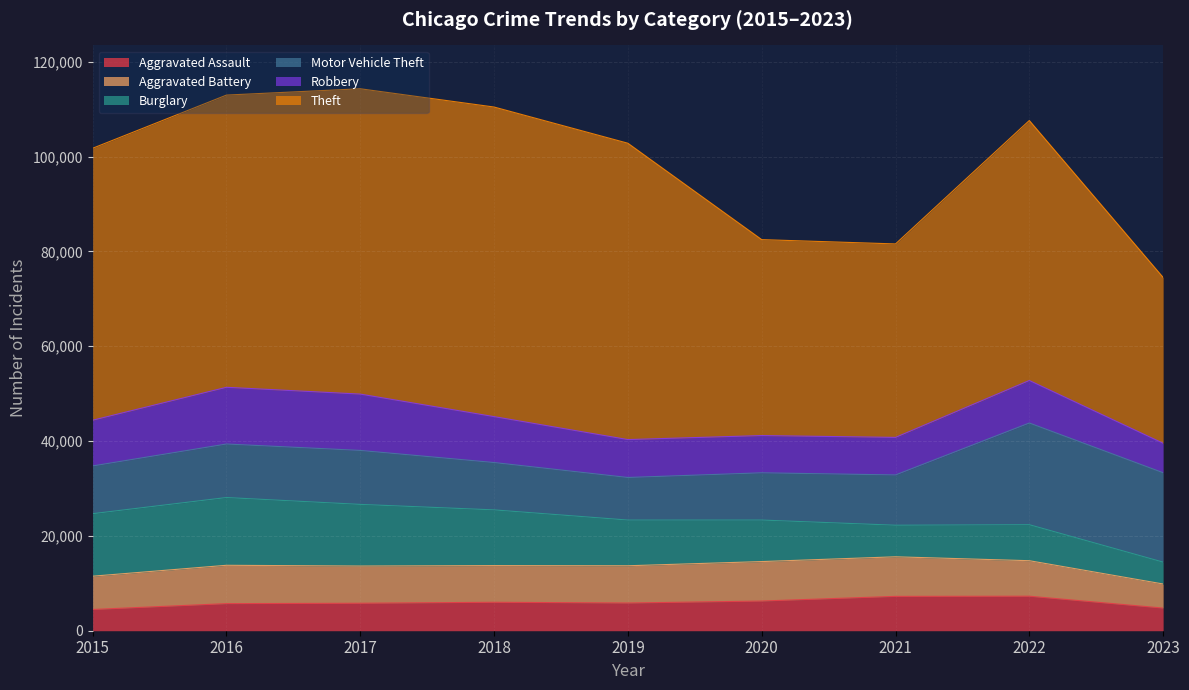

True or false: Aggravated Battery has more than 0 points higher than both neighbors.

True